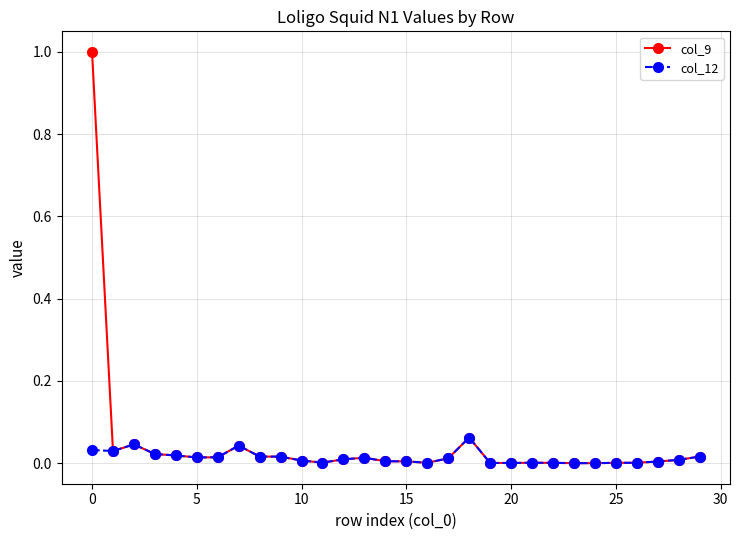

What is the maximum value shown in the chart?

1.0